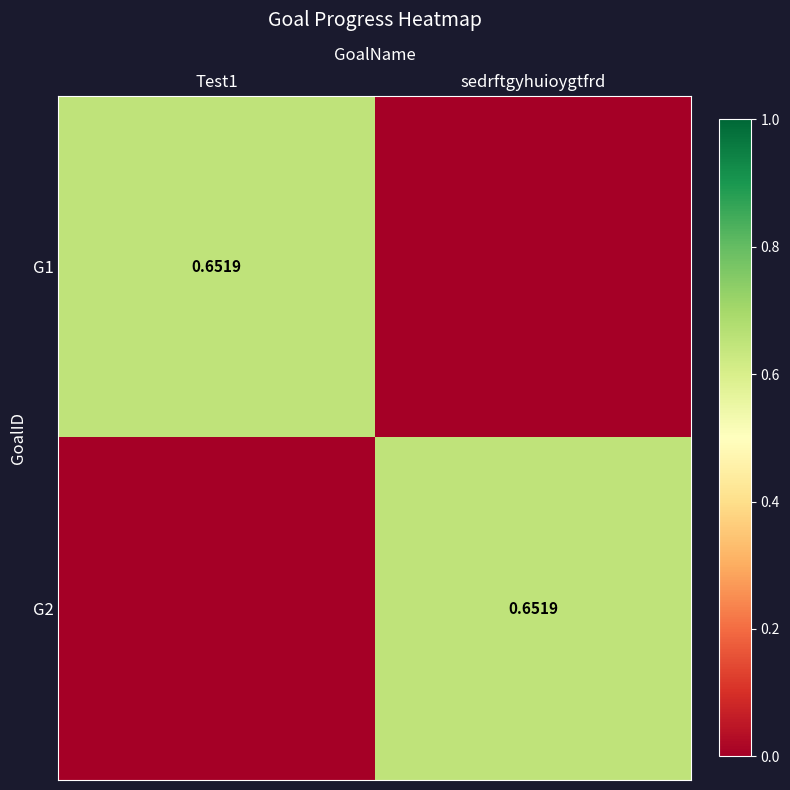

At how many categories does at least one series exceed 0?

2